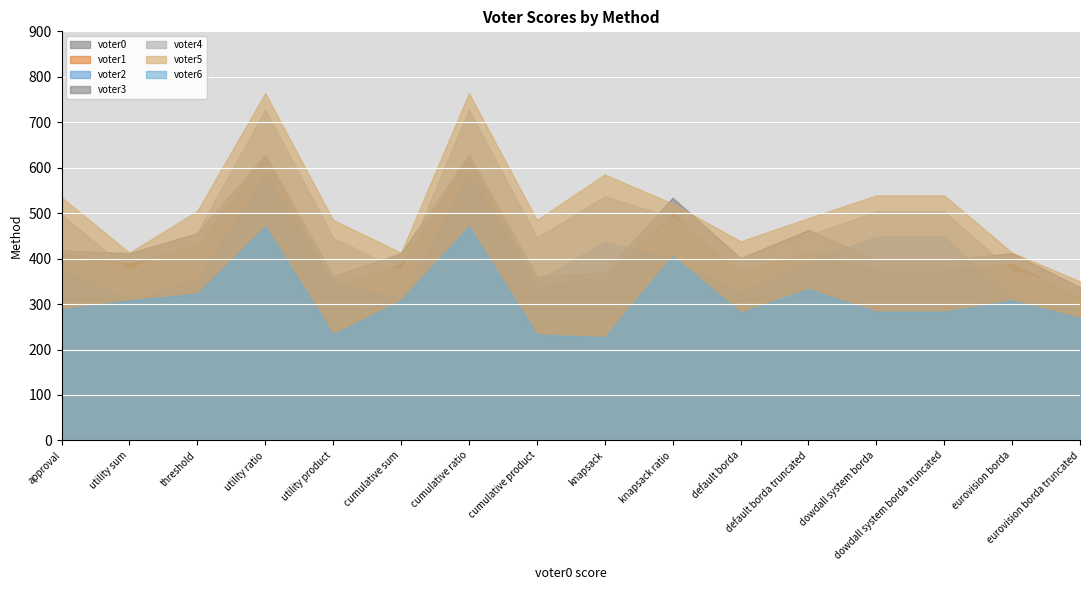

Which label corresponds to the smallest value in the chart?

knapsack